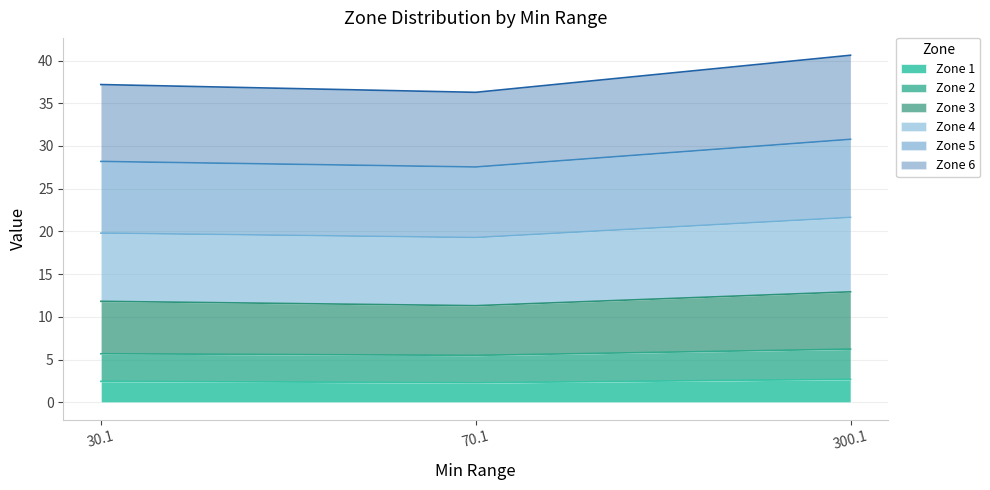

What is the label of the 1st point from the right?

300.1